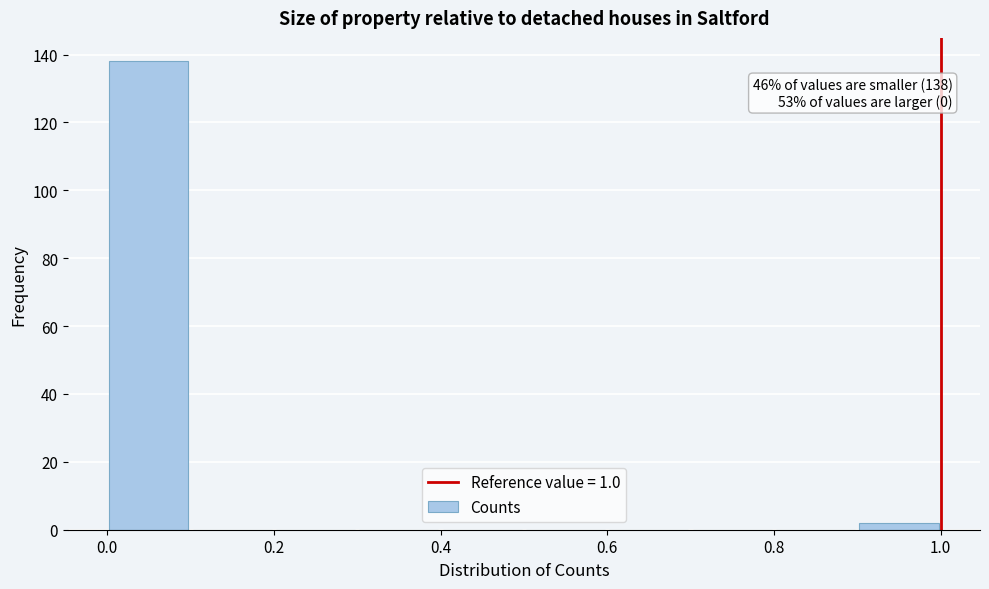

Over which range of the x-axis is the bar tallest?

0.0 to 0.1